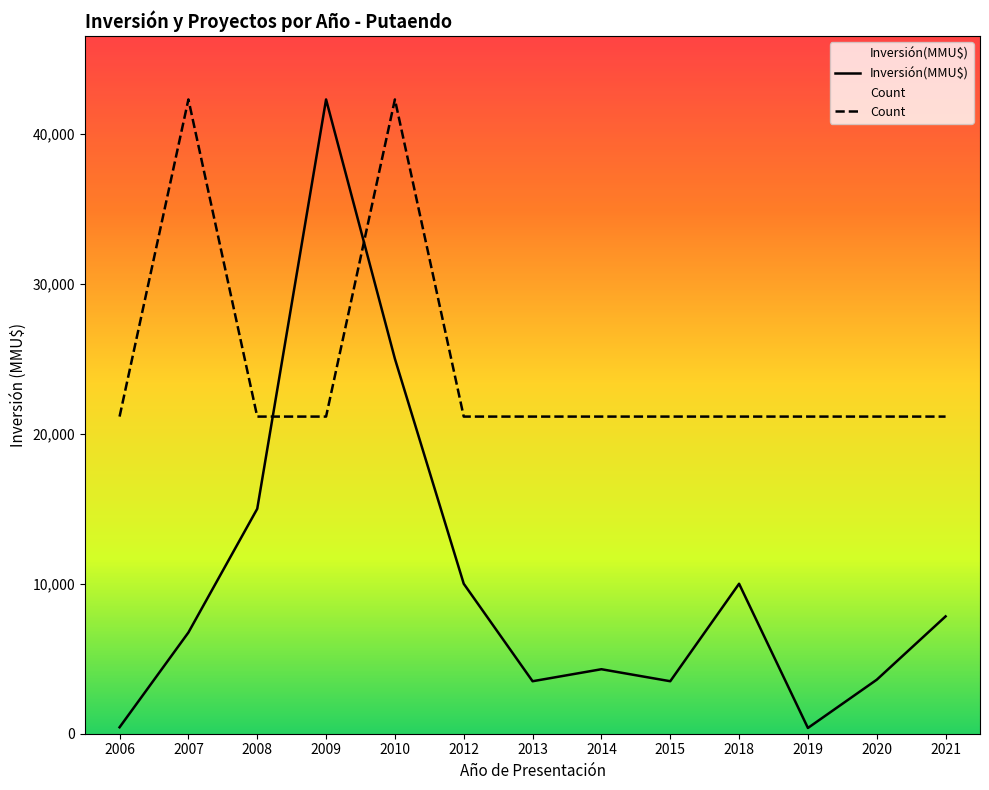

The value of Inversión(MMU$) at 2007 is 6750. True or false?

True